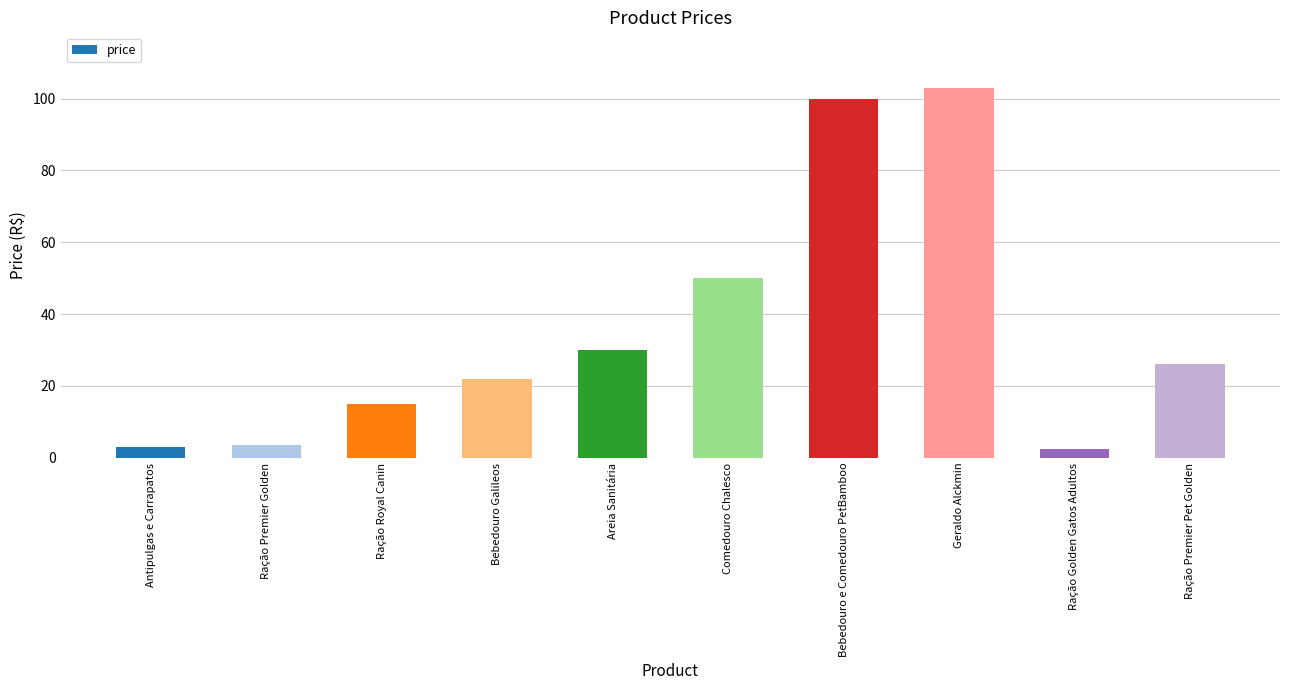

What is the difference between the maximum and second lowest values?

100.0